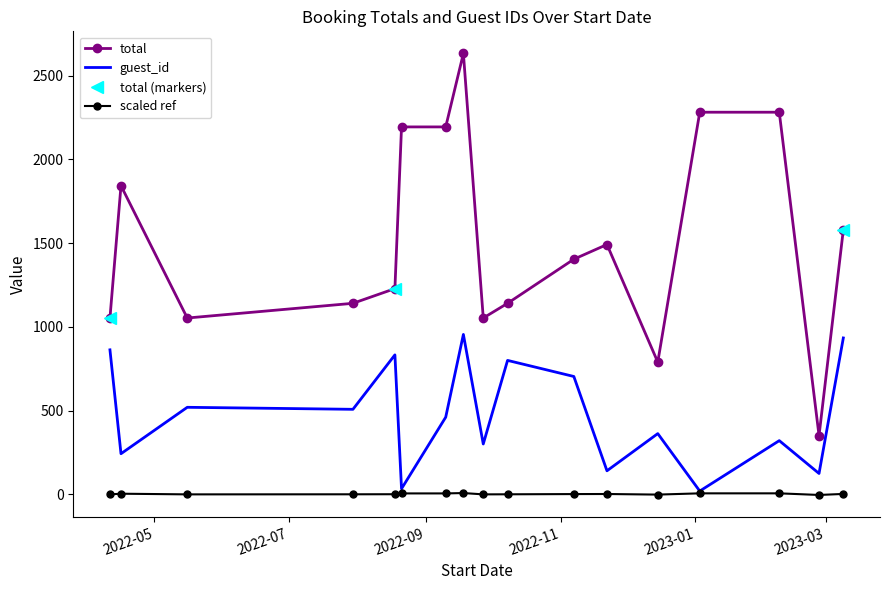

Count the number of categories in the chart.

17